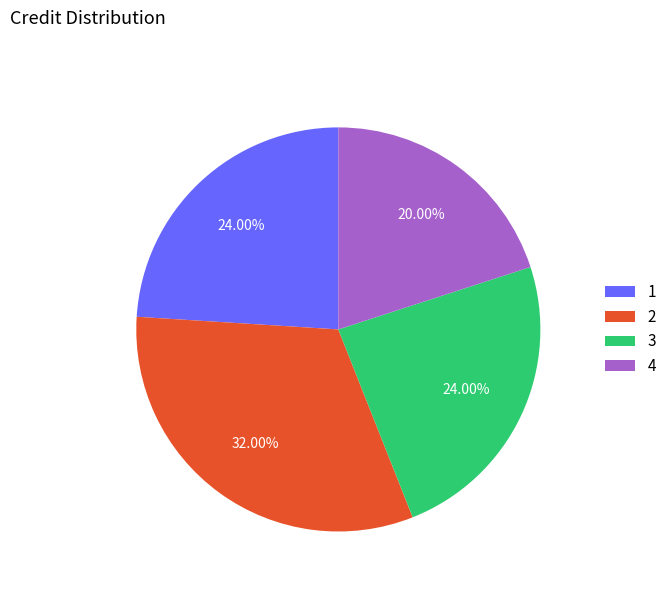

To the nearest percent, what is the difference between the largest and smallest slice percentages?

12%